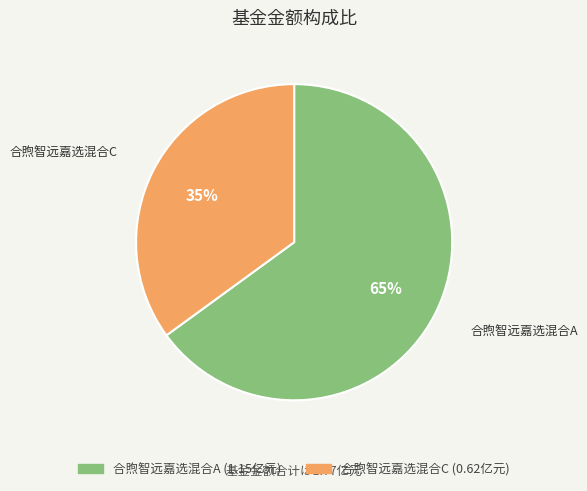

Rank the categories by value from lowest to highest.

合煦智远嘉选混合C, 合煦智远嘉选混合A